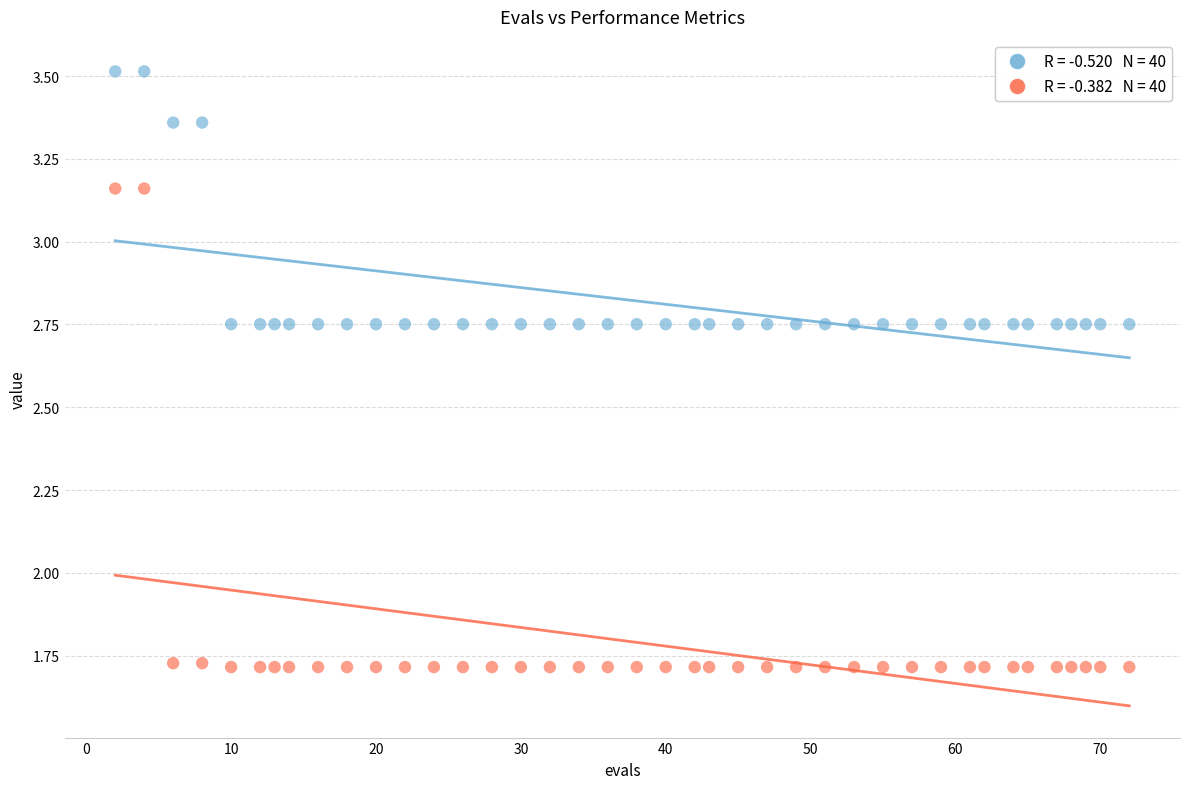

Across all data points, what is the range of Y values (max minus min)?

1.8